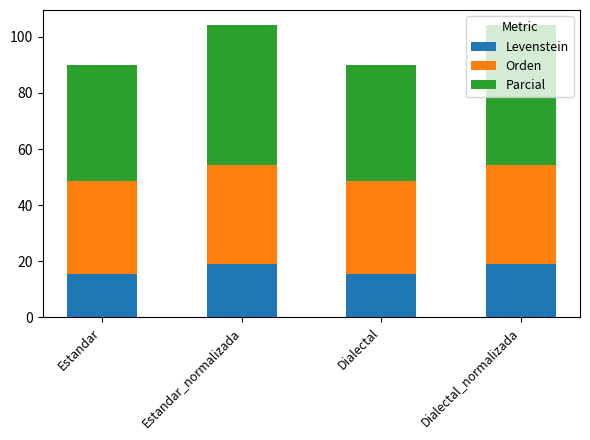

What is the difference between the Levenstein values at Estandar and Estandar_normalizada?

3.4